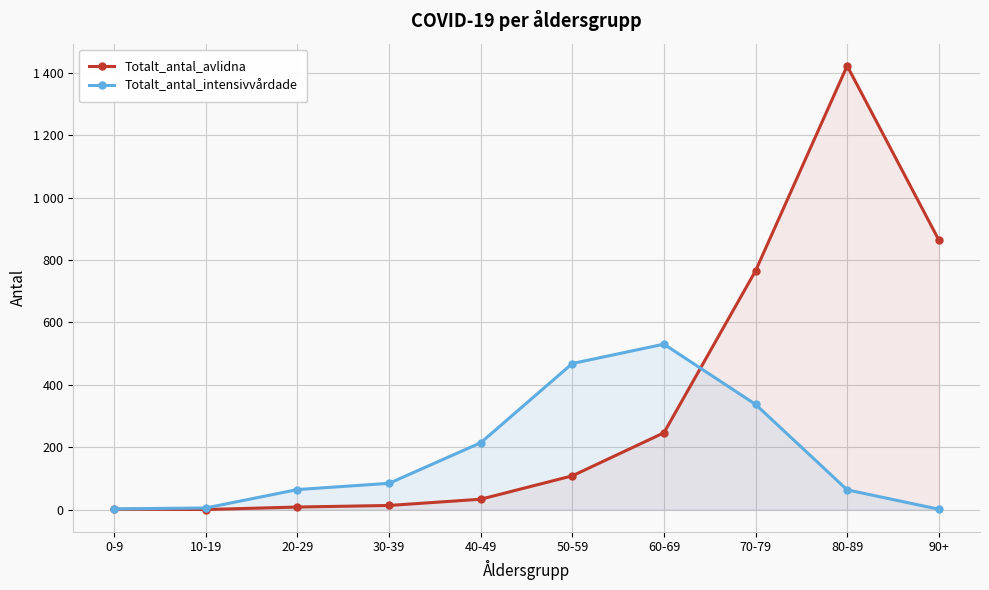

Reading left to right, extract all data points from this chart.

Totalt_antal_avlidna: 0-9=1	10-19=0	20-29=8	30-39=13	40-49=33	50-59=108	60-69=246	70-79=765	80-89=1422	90+=864
Totalt_antal_intensivvårdade: 0-9=2	10-19=5	20-29=64	30-39=84	40-49=214	50-59=468	60-69=530	70-79=337	80-89=63	90+=1